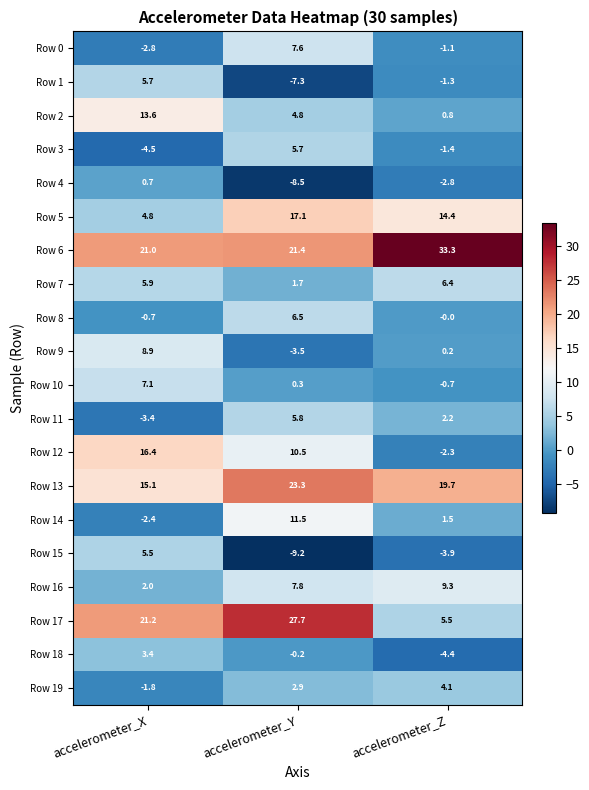

Between accelerometer_X and accelerometer_Z, which series saw the biggest shift?

Row 12